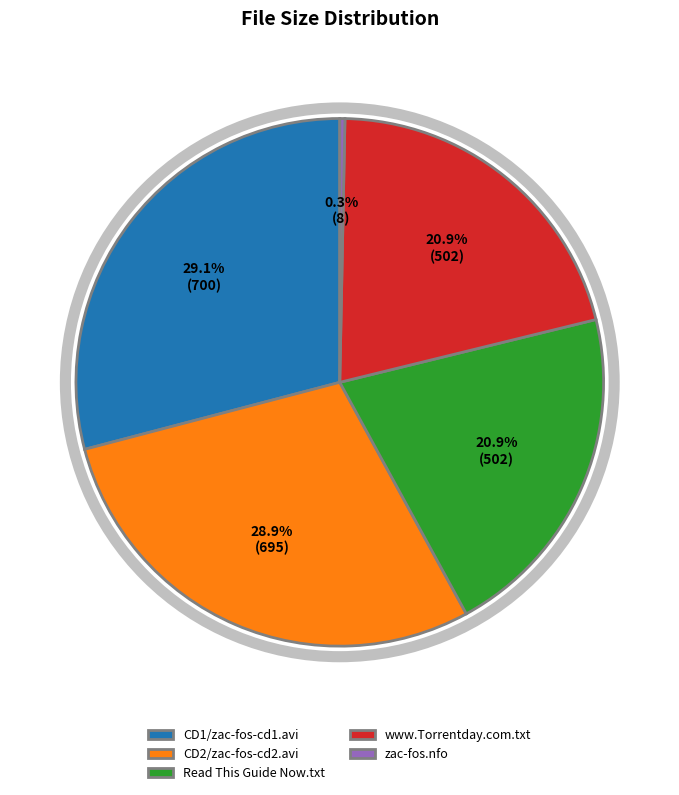

How much of the chart is everything except Read This Guide Now.txt?

79.1%